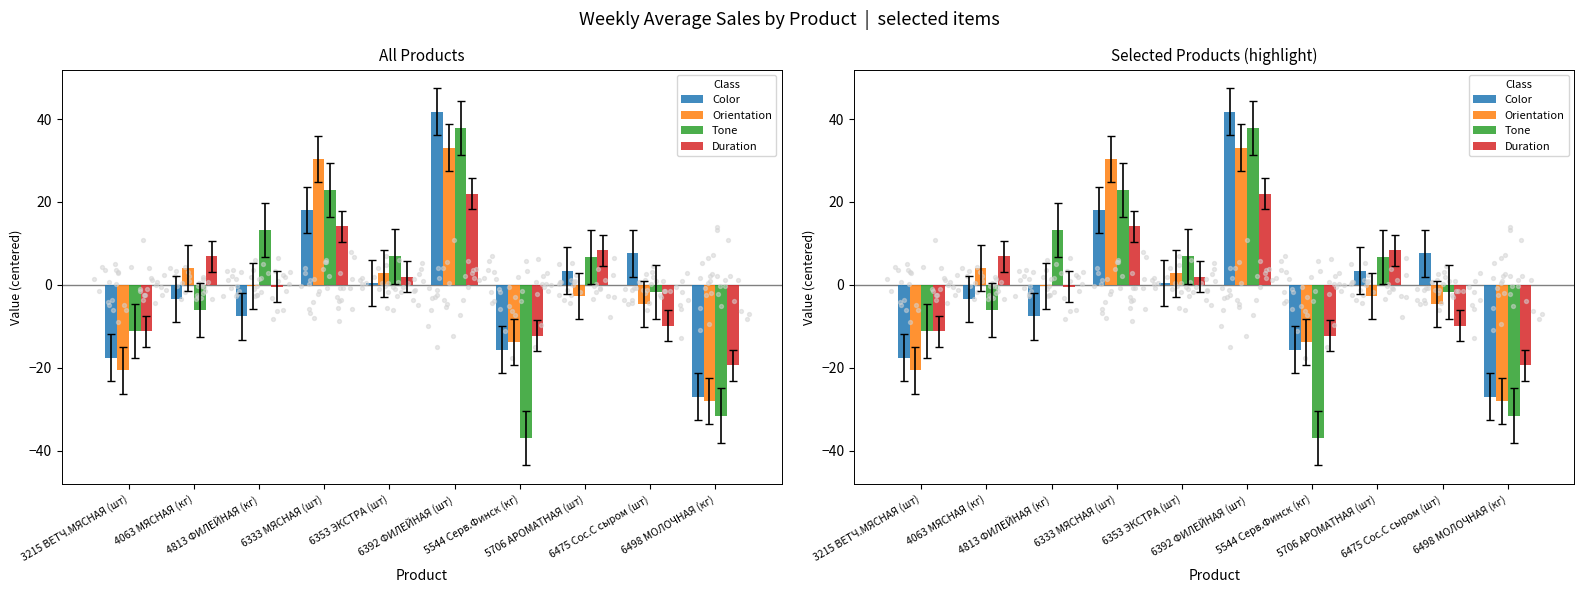

Which series has the largest total across all categories?

Orientation